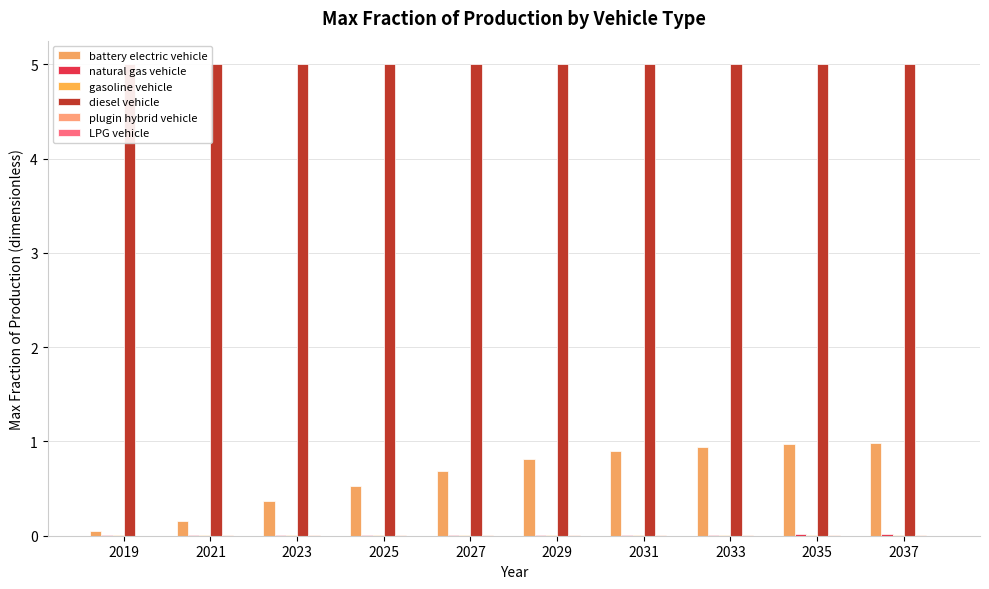

List the labels in order of LPG vehicle value, smallest first.

2019, 2021, 2023, 2025, 2027, 2029, 2031, 2033, 2035, 2037